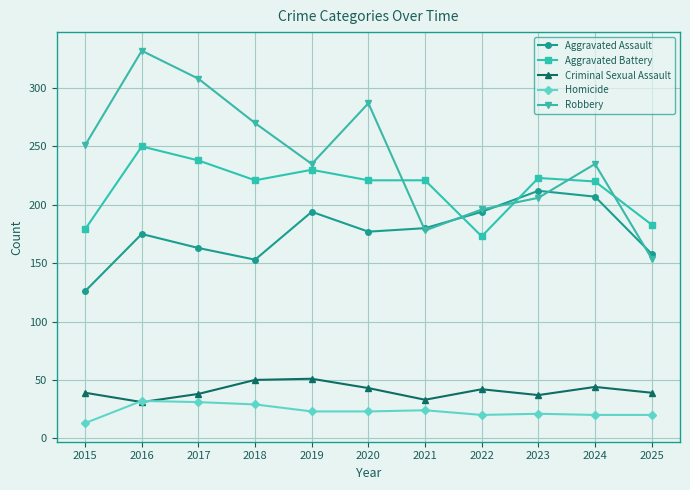

The Homicide series shows 20 at 2025. True or false?

True